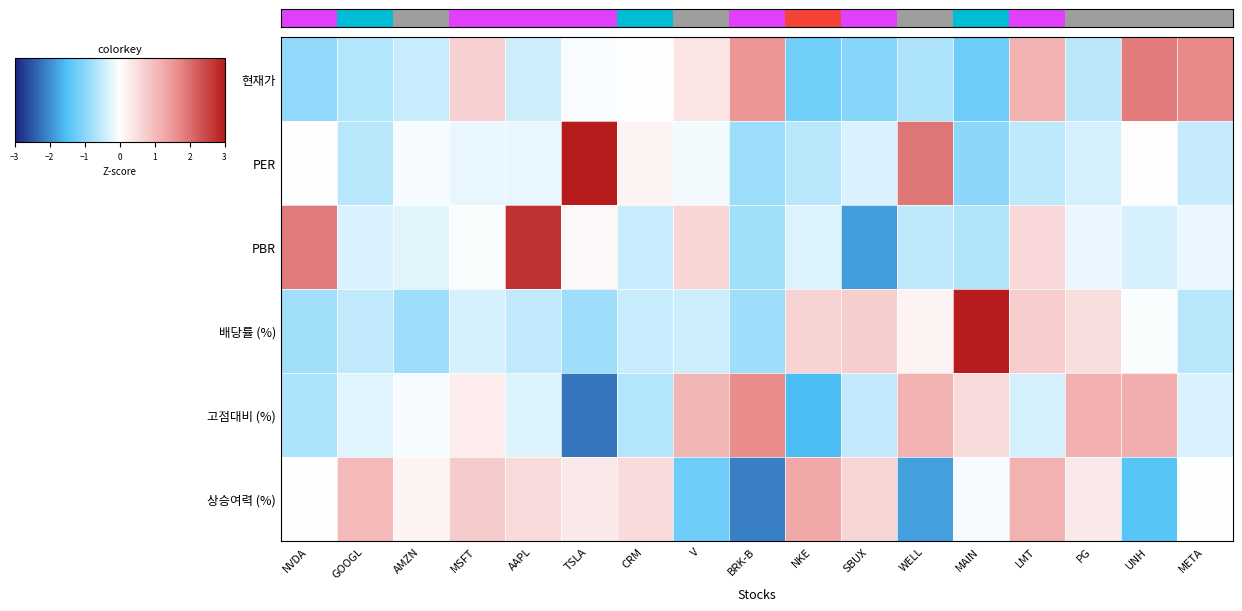

Reading left to right, extract all data points from this chart.

현재가: NVDA=-0.9	GOOGL=-0.6	AMZN=-0.5	MSFT=0.7	AAPL=-0.4	TSLA=-0.1	CRM=-0.0	V=0.4	BRK-B=1.5	NKE=-1.2	SBUX=-1.1	WELL=-0.7	MAIN=-1.2	LMT=1.1	PG=-0.6	UNH=1.8	META=1.7
PER: NVDA=0.0	GOOGL=-0.6	AMZN=-0.1	MSFT=-0.2	AAPL=-0.2	TSLA=3.0	CRM=0.2	V=-0.1	BRK-B=-0.8	NKE=-0.6	SBUX=-0.3	WELL=1.9	MAIN=-1.0	LMT=-0.6	PG=-0.4	UNH=0.0	META=-0.5
PBR: NVDA=1.9	GOOGL=-0.3	AMZN=-0.2	MSFT=-0.0	AAPL=2.7	TSLA=0.1	CRM=-0.5	V=0.6	BRK-B=-0.8	NKE=-0.3	SBUX=-1.8	WELL=-0.6	MAIN=-0.7	LMT=0.6	PG=-0.2	UNH=-0.3	META=-0.2
배당률 (%): NVDA=-0.8	GOOGL=-0.5	AMZN=-0.8	MSFT=-0.3	AAPL=-0.5	TSLA=-0.8	CRM=-0.5	V=-0.4	BRK-B=-0.8	NKE=0.6	SBUX=0.7	WELL=0.2	MAIN=3.0	LMT=0.7	PG=0.5	UNH=-0.0	META=-0.6
고점대비 (%): NVDA=-0.7	GOOGL=-0.3	AMZN=-0.1	MSFT=0.3	AAPL=-0.3	TSLA=-2.2	CRM=-0.6	V=1.1	BRK-B=1.6	NKE=-1.5	SBUX=-0.5	WELL=1.1	MAIN=0.5	LMT=-0.4	PG=1.2	UNH=1.2	META=-0.3
상승여력 (%): NVDA=0.0	GOOGL=1.0	AMZN=0.2	MSFT=0.8	AAPL=0.5	TSLA=0.3	CRM=0.5	V=-1.2	BRK-B=-2.1	NKE=1.3	SBUX=0.6	WELL=-1.8	MAIN=-0.1	LMT=1.1	PG=0.3	UNH=-1.4	META=-0.0